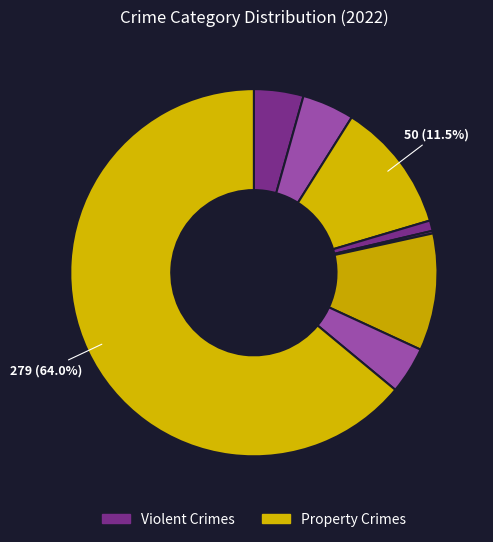

Rank the categories by value from highest to lowest.

Theft, Burglary, Motor Vehicle Theft, Aggravated Battery, Aggravated Assault, Robbery, Criminal Sexual Assault, Homicide, Arson